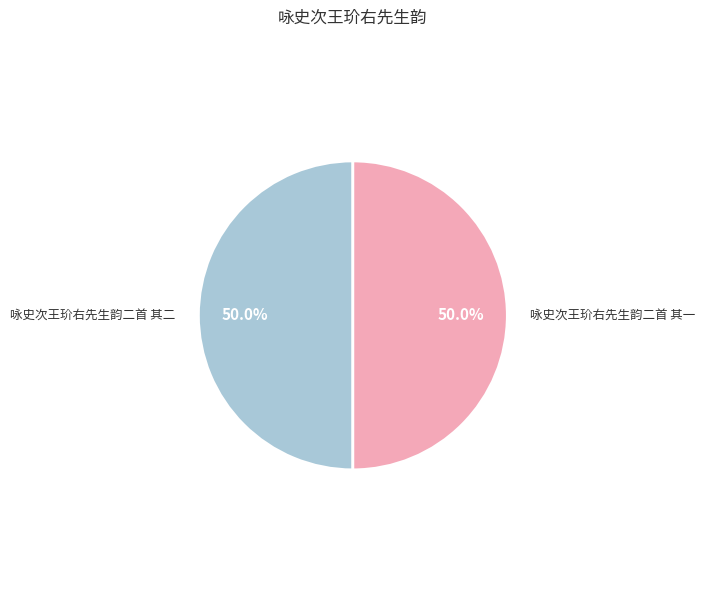

What percentage is NOT represented by 咏史次王玠右先生韵二首 其二?

50.0%